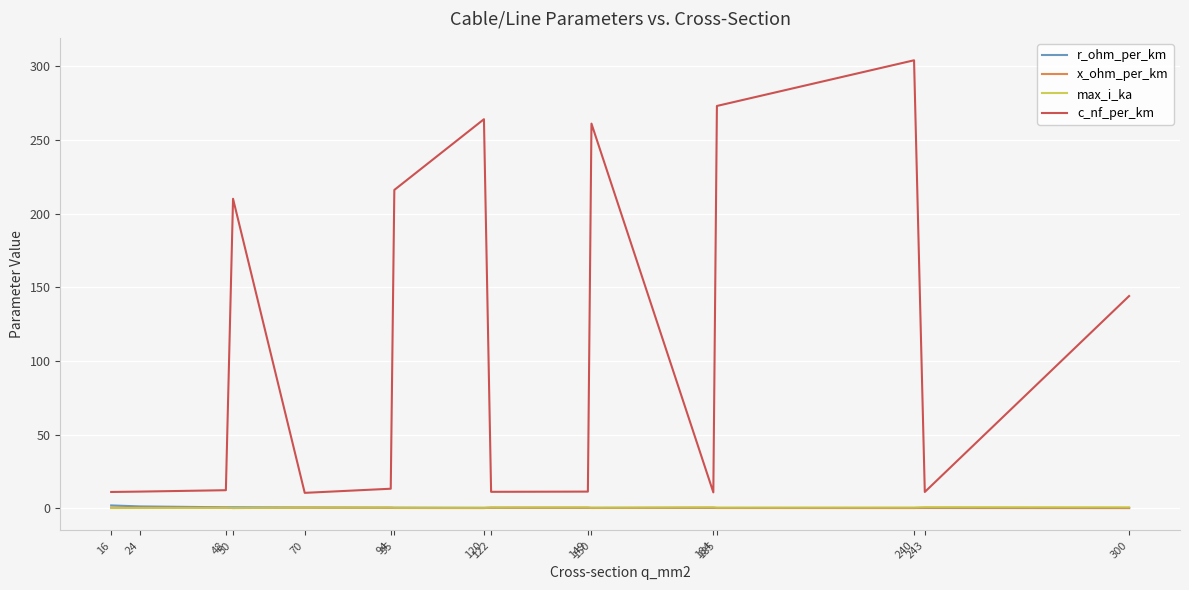

Which series has the largest total across all categories?

c_nf_per_km